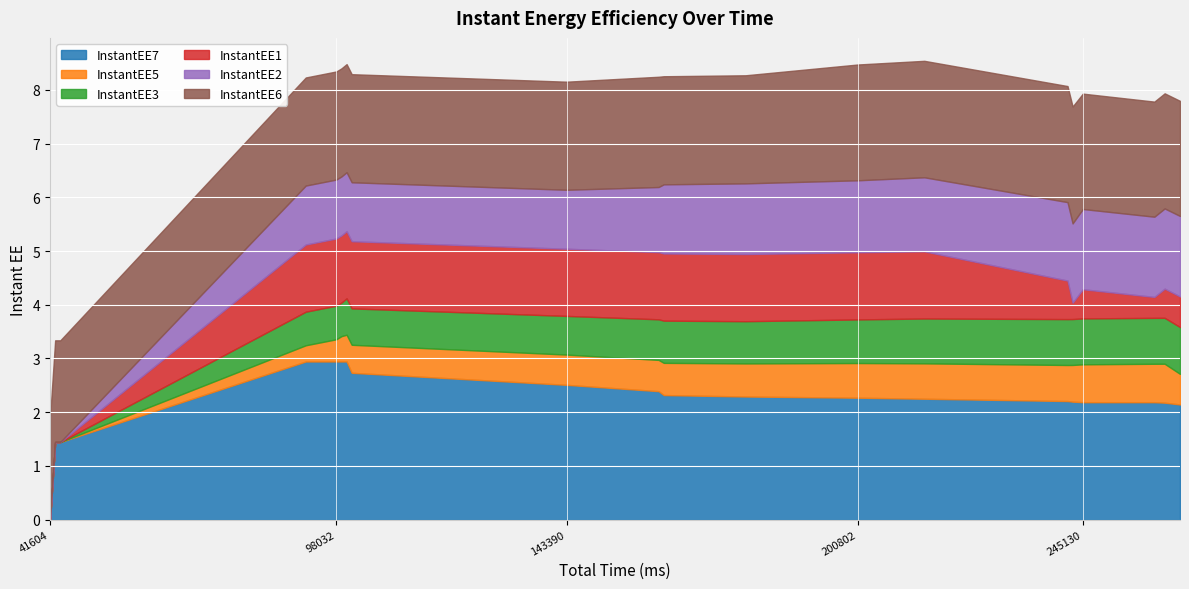

What is the average value of the InstantEE3 series?

0.7